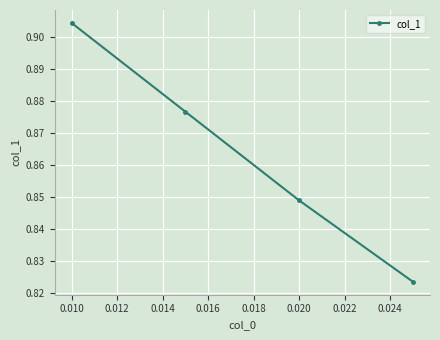

Is it true that the value at 0.020 is 0.4?

False